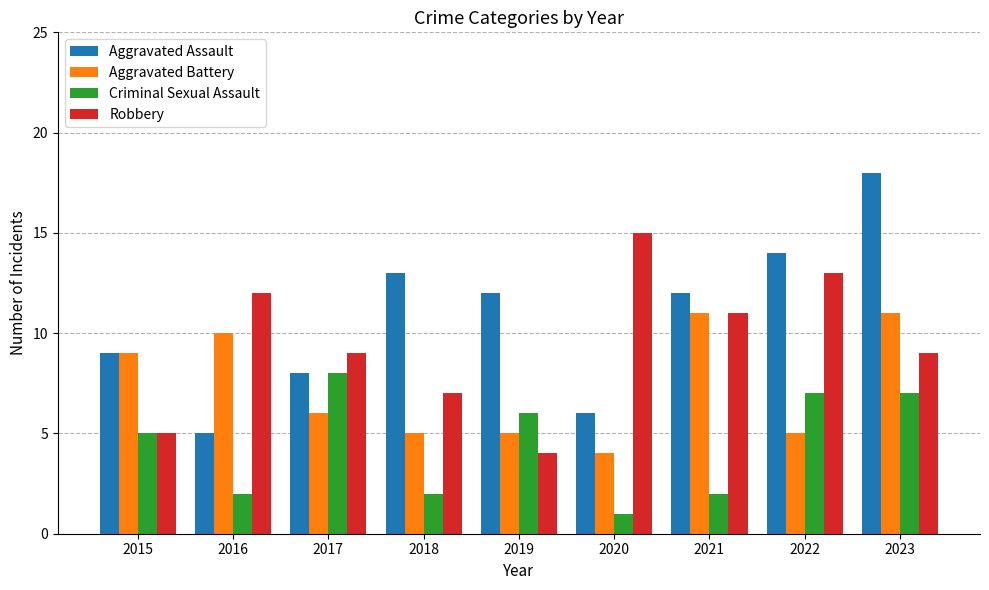

Is the value of Aggravated Battery at 2021 greater than the value of Criminal Sexual Assault at 2022?

Yes